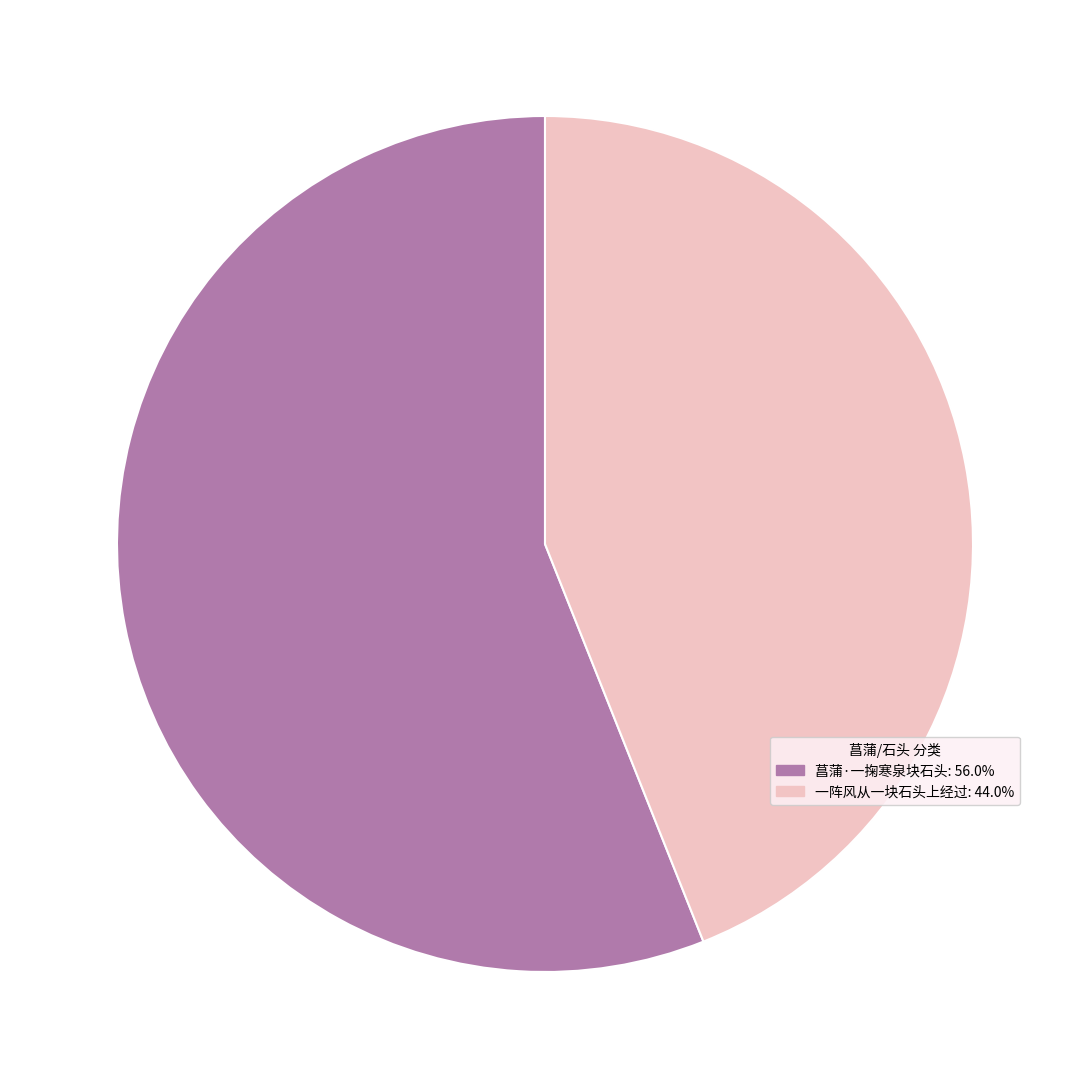

Combined, do 菖蒲·一掬寒泉块石头 and 一阵风从一块石头上经过 account for over 50%?

Yes